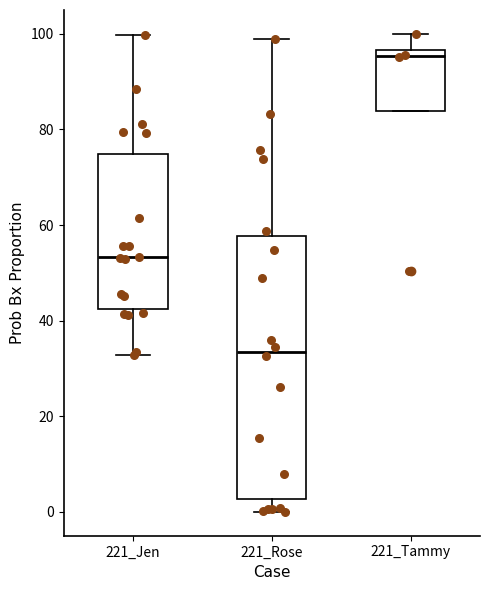

Which box has the lowest median line?

221_Rose